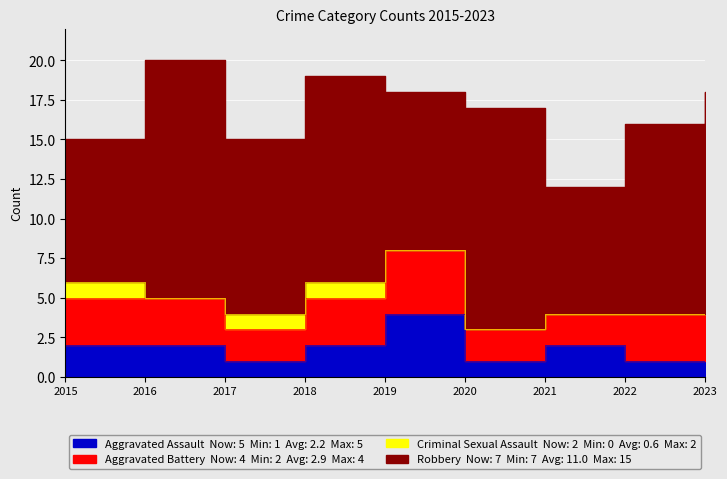

Reading right to left, transcribe all the data shown in this chart.

Aggravated Assault: 5	1	2	1	4	2	1	2	2
Aggravated Battery: 4	3	2	2	4	3	2	3	3
Criminal Sexual Assault: 2	0	0	0	0	1	1	0	1
Robbery: 7	12	8	14	10	13	11	15	9